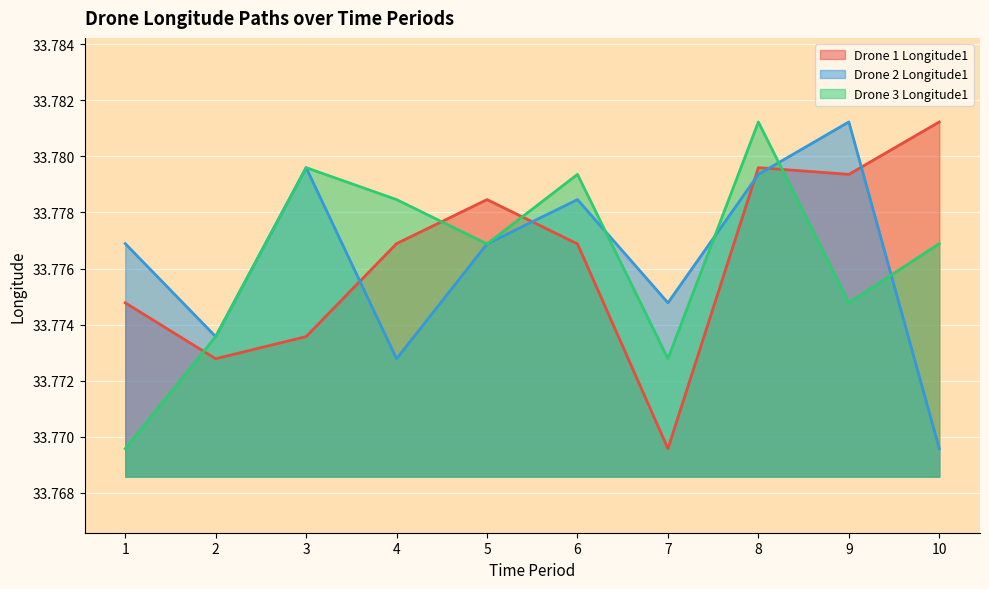

At which category does Drone 1 Longitude1 reach its first local peak?

5